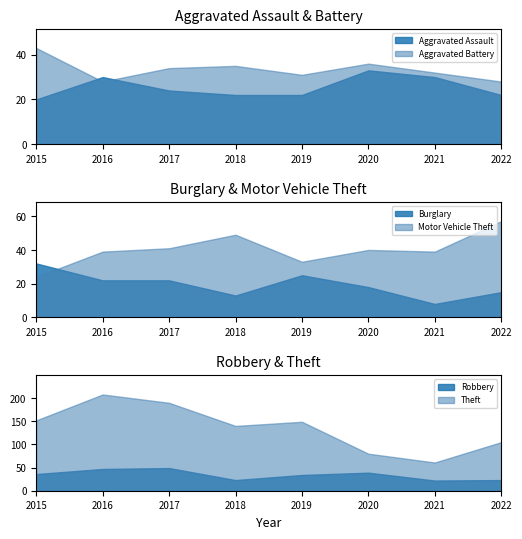

True or false: Motor Vehicle Theft has a value of 41 at 2017.

True